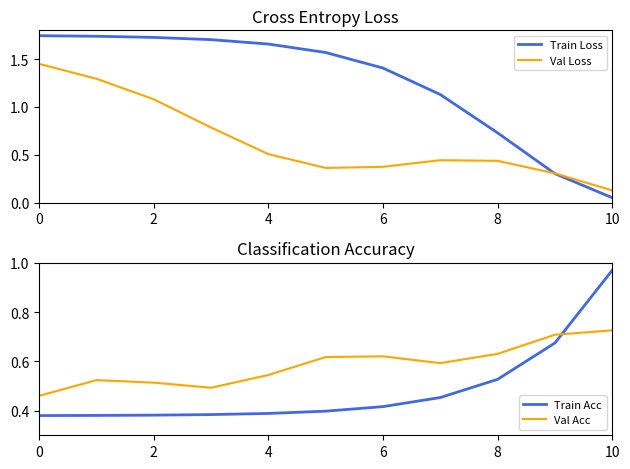

How many times do Train Loss and Val Acc cross each other?

1